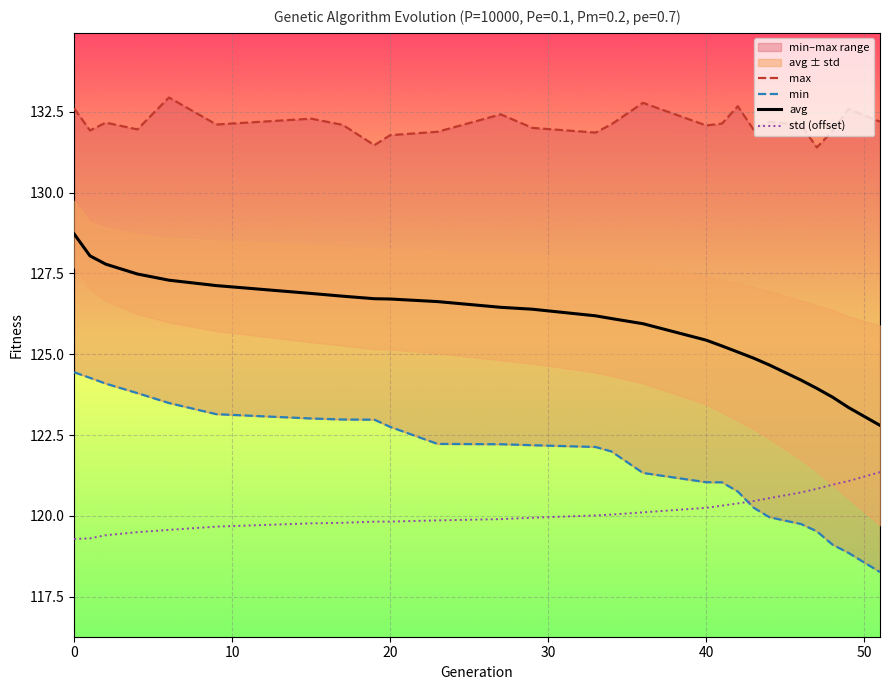

What is the minimum value for avg?

122.8